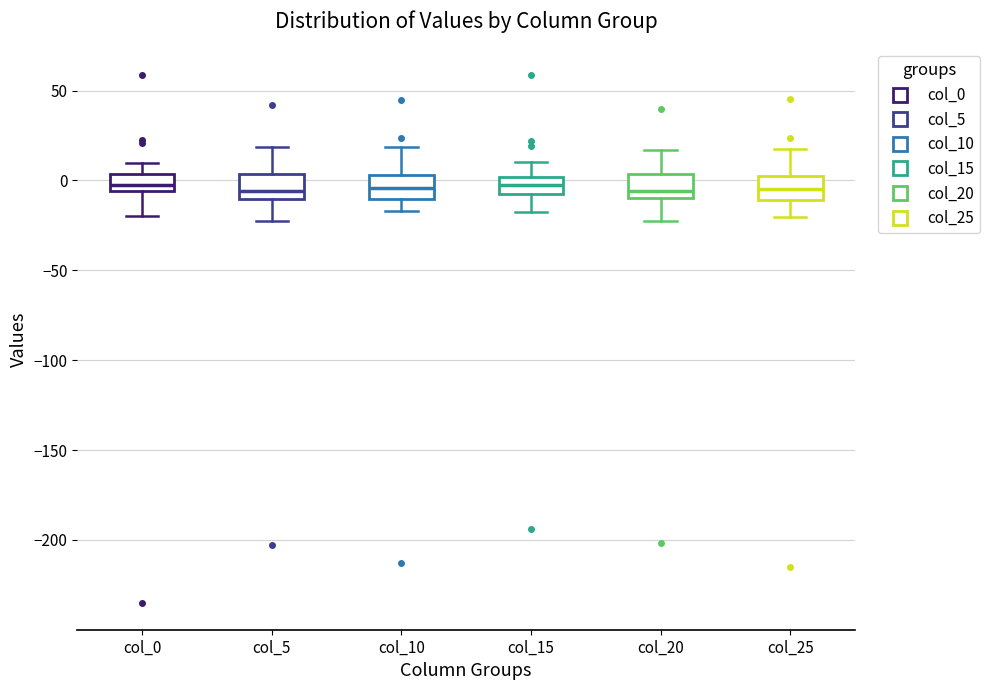

Where does the upper whisker of the box for col_15 end on the y-axis? The values are not printed on the chart, so give them approximately, as read against the axis.

10